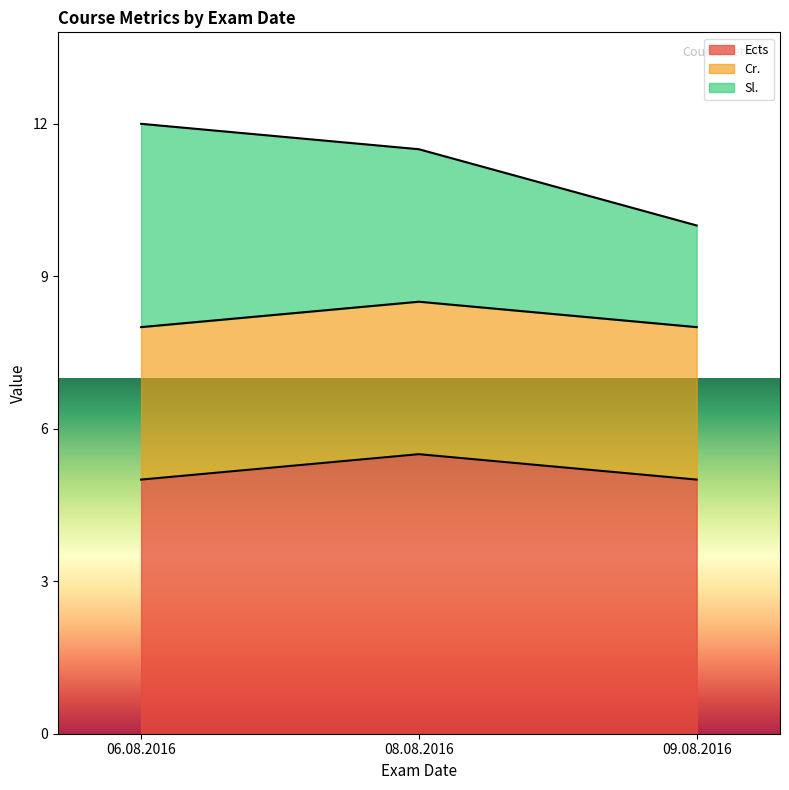

After their last crossing, which series has the higher values: Sl. or Cr.?

Cr.